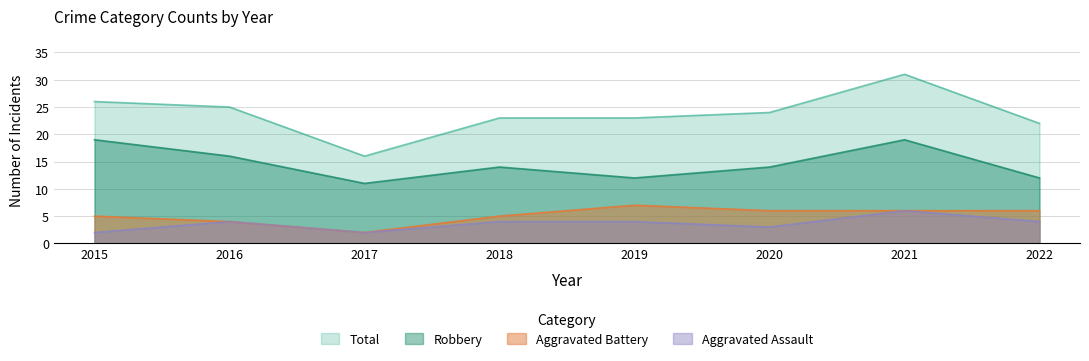

Rank the categories by Robbery value from highest to lowest.

2015, 2021, 2016, 2018, 2020, 2019, 2022, 2017